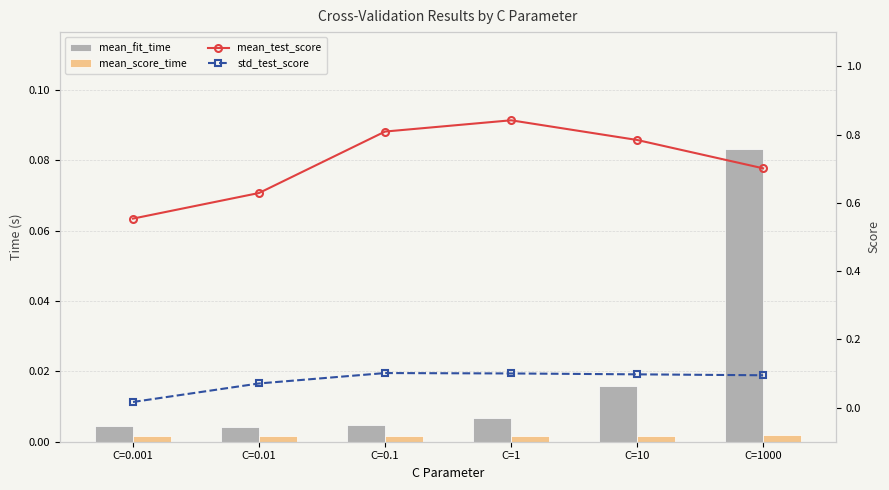

What position from the right is C=0.01?

5